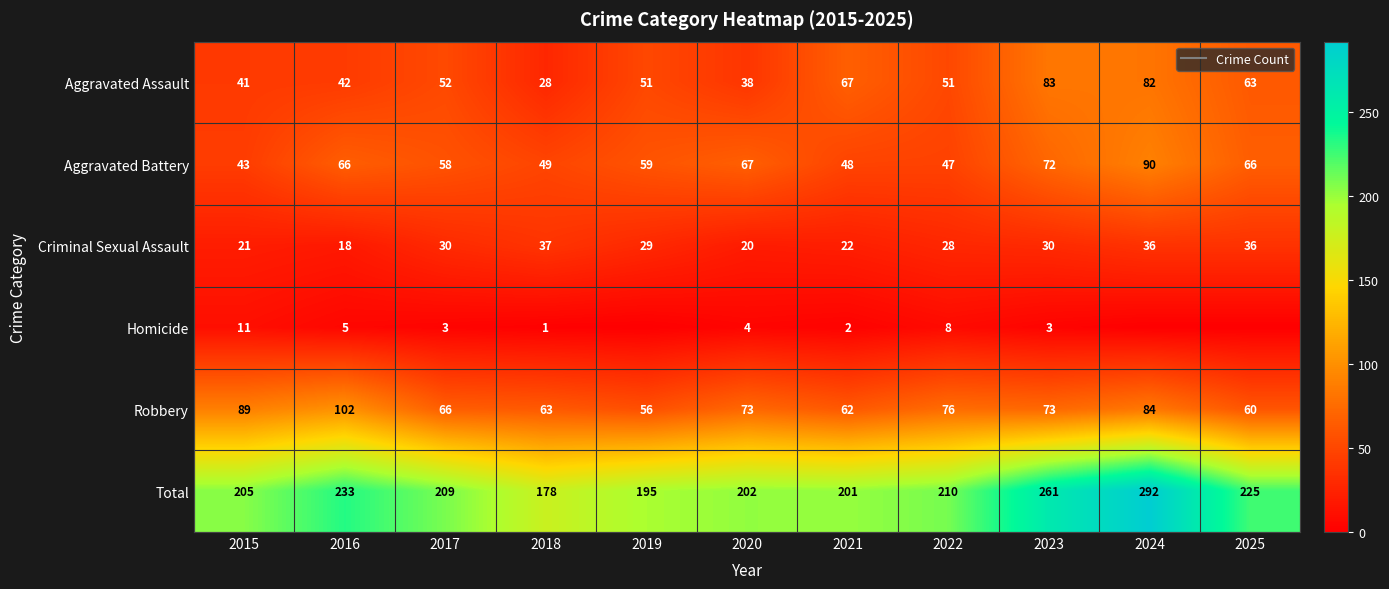

What is the total value across all series at 2017?

418